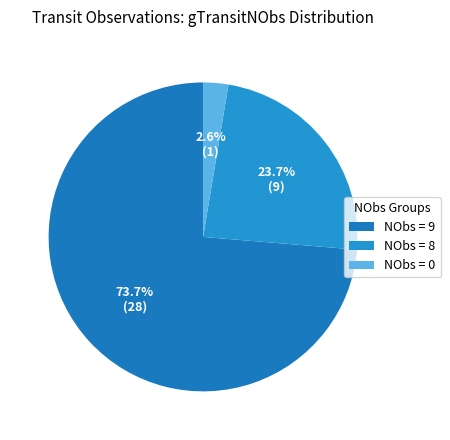

Rank the categories by value from lowest to highest.

NObs = 0, NObs = 8, NObs = 9